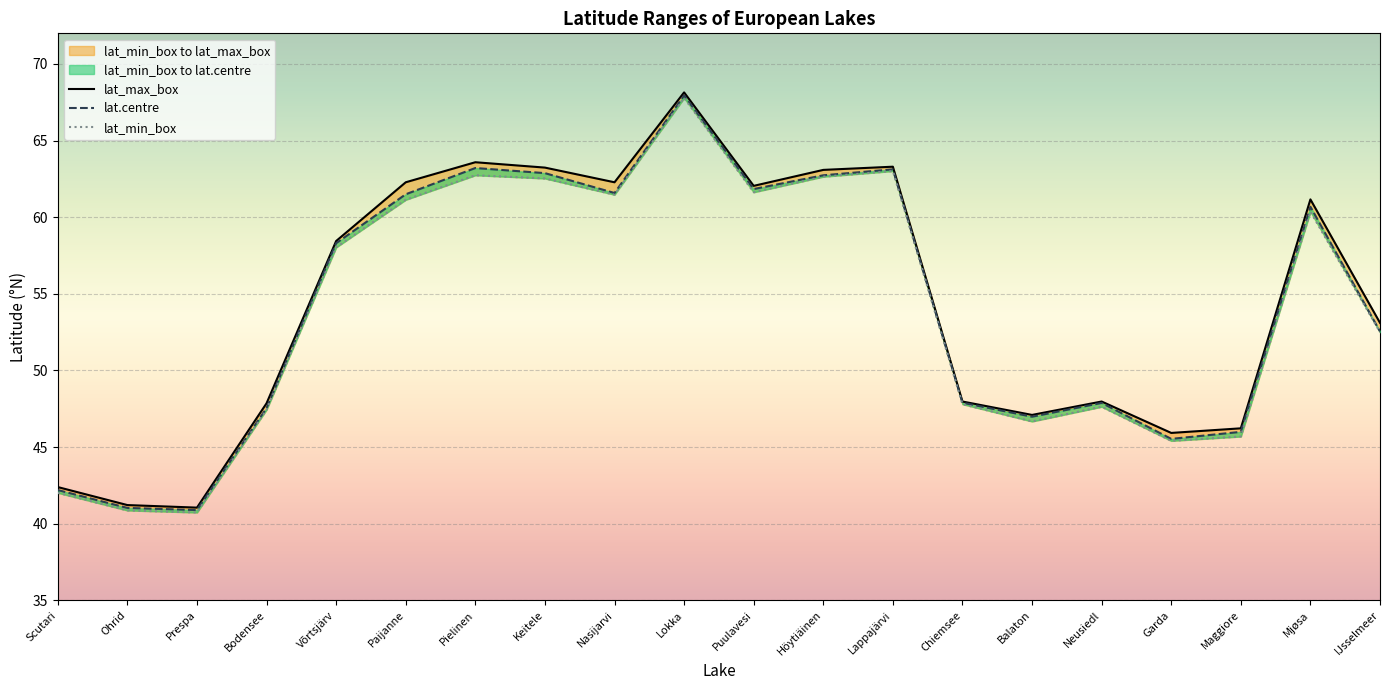

True or false: lat.centre has more than 1 points higher than both neighbors.

True